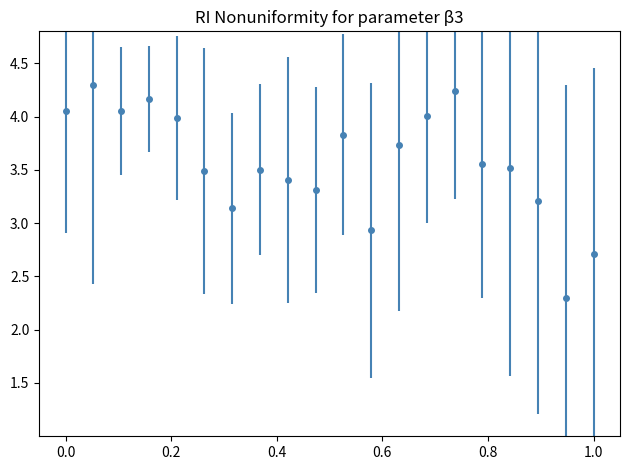

What is the value of the 9th point from the left?

3.4